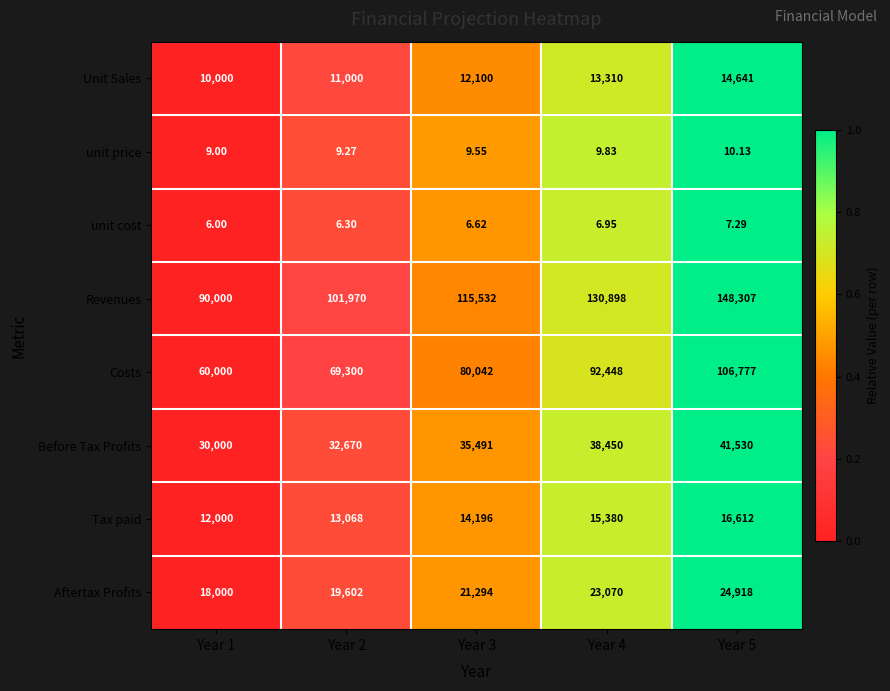

Which series has the largest range (max minus min)?

Revenues